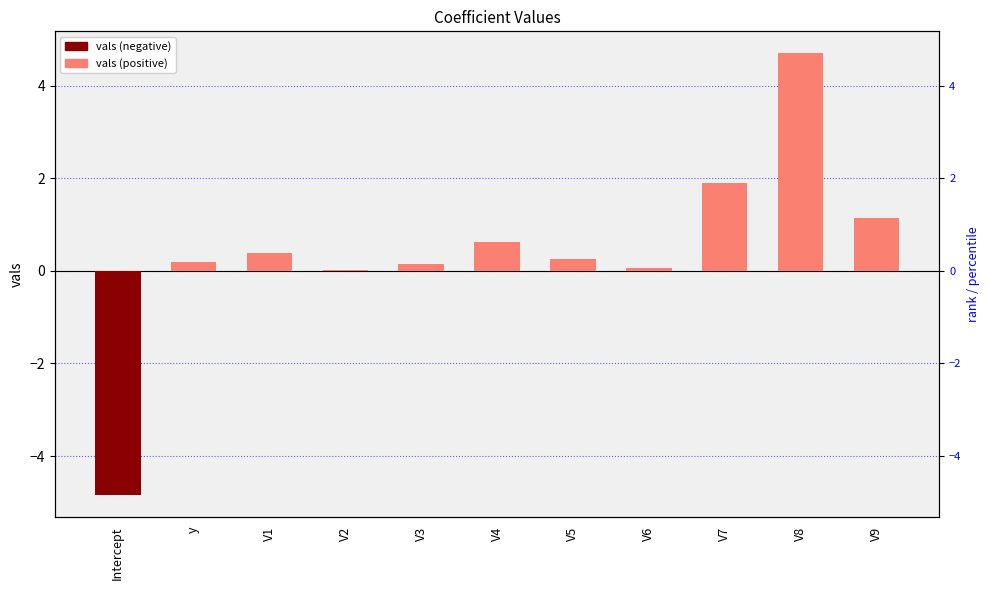

What is the difference between the values at V7 and V2?

1.9